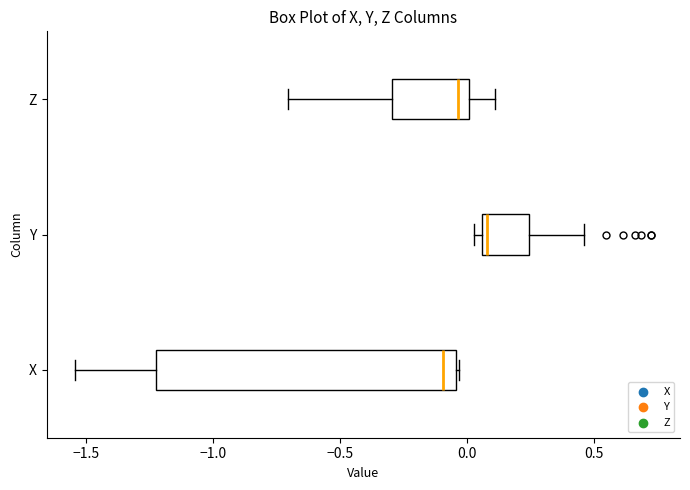

Reading bottom to top, read every box against the x-axis: the position of its median line, the range the box covers, and the ends of its whiskers. The values are not printed on the chart, so give them approximately, as read against the axis.

X: median -0.10, box -1.20 to -0.05, whiskers -1.55 to -0.05
Y: median 0.10, box 0.05 to 0.25, whiskers 0.05 (just left of the box's left edge) to 0.45
Z: median -0.05, box -0.30 to 0.00, whiskers -0.70 to 0.10